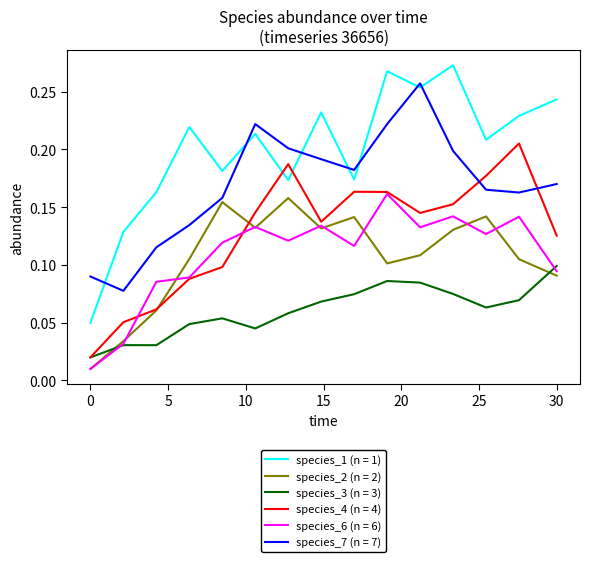

Which series has the widest spread of values?

species_1 (n = 1)